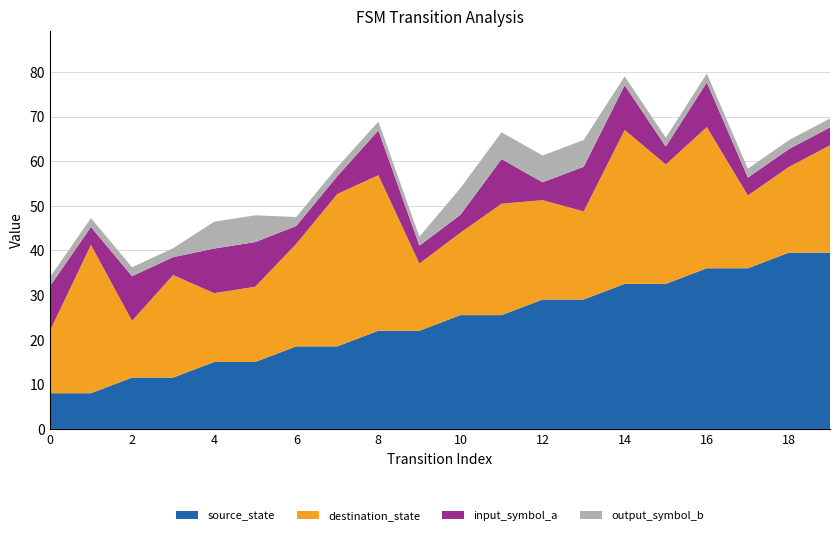

The value of source_state at 12 is 14.6. True or false?

False